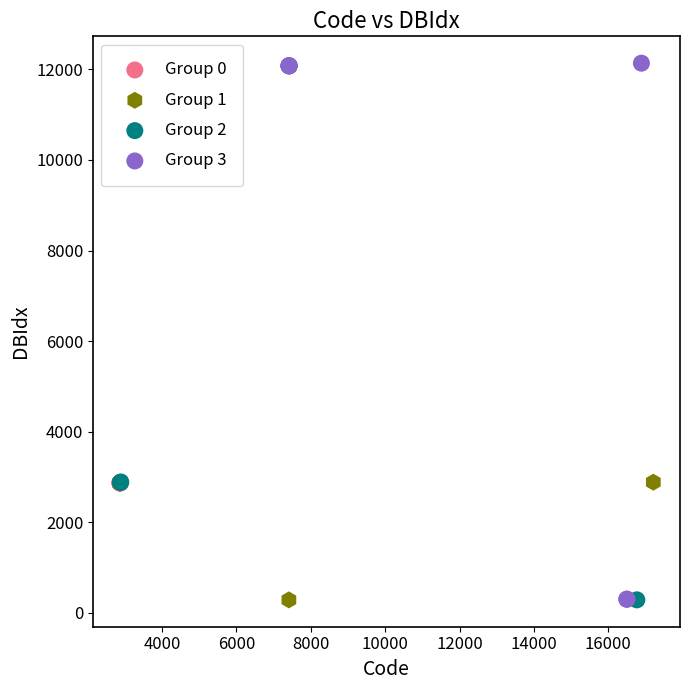

What are all the series names shown in the legend?

Group 0, Group 1, Group 2, Group 3